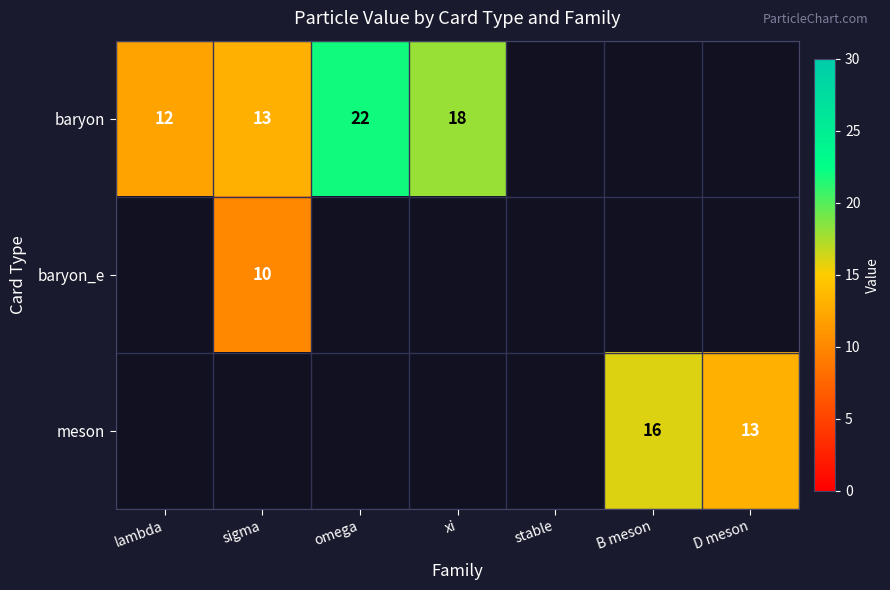

At how many categories does at least one series exceed 16?

2